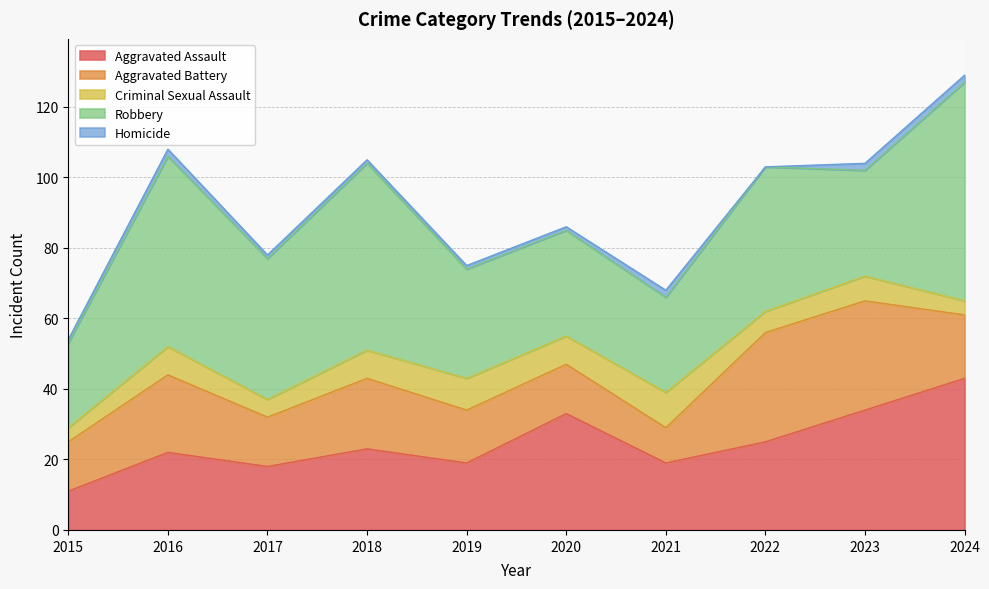

Which series has the largest total across all categories?

Robbery